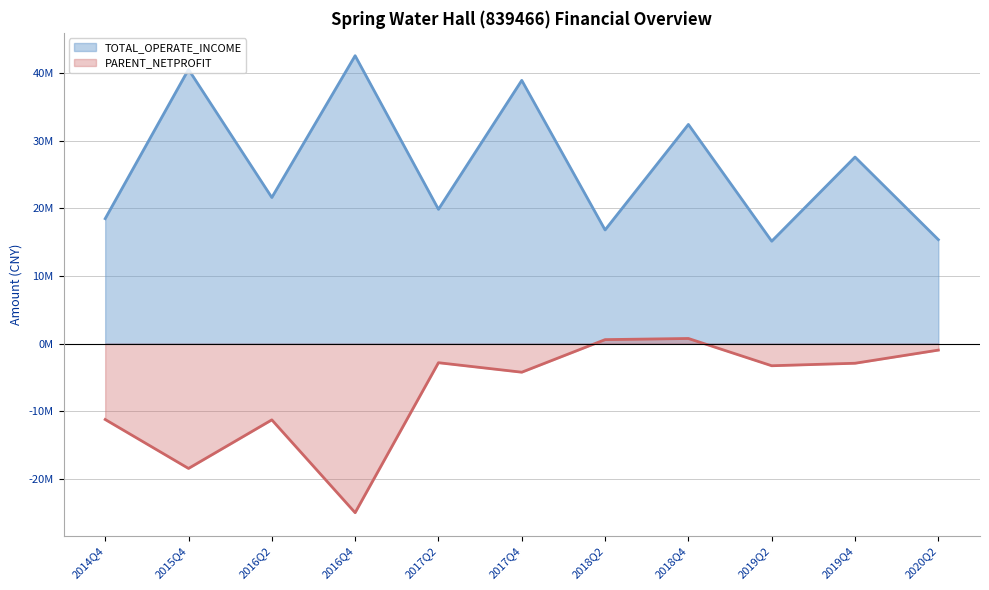

True or false: PARENT_NETPROFIT has more than 2 interior local peaks.

True